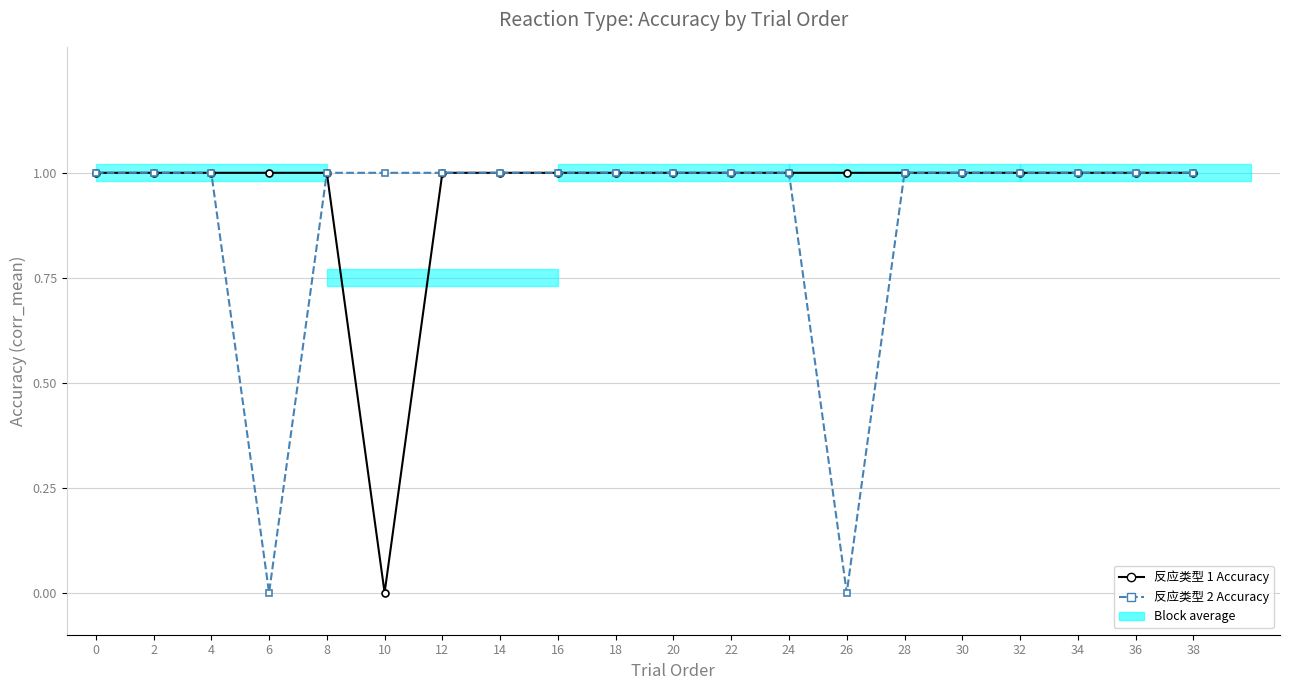

How many lines are shown in the chart?

2